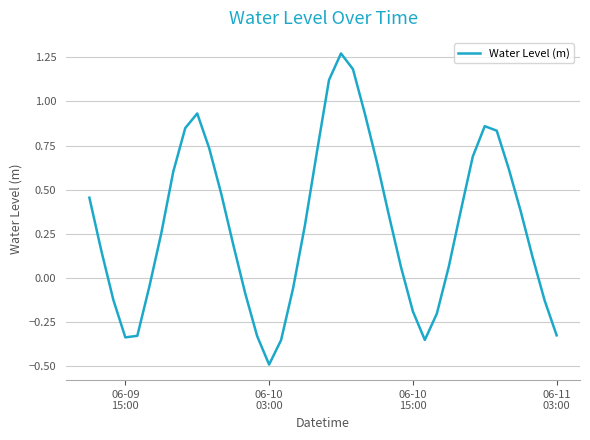

How many values exceed 0?

26